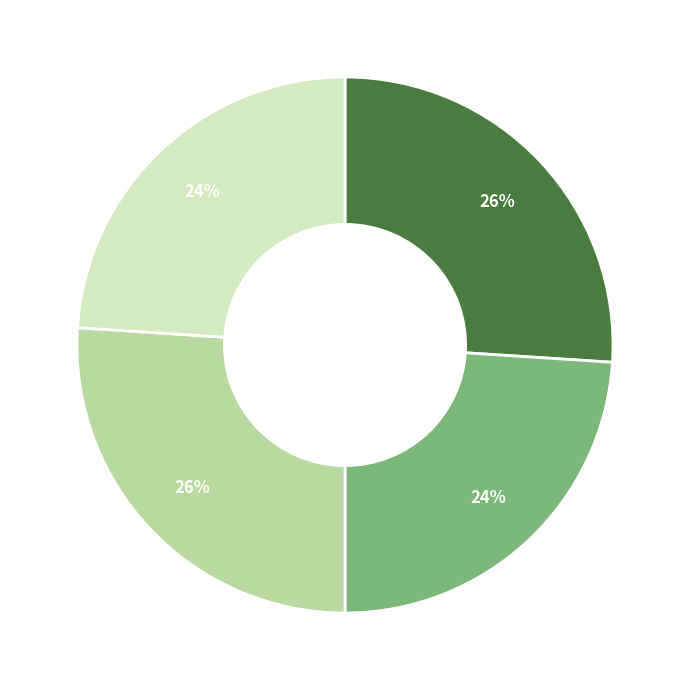

Is there a majority slice in this chart?

No